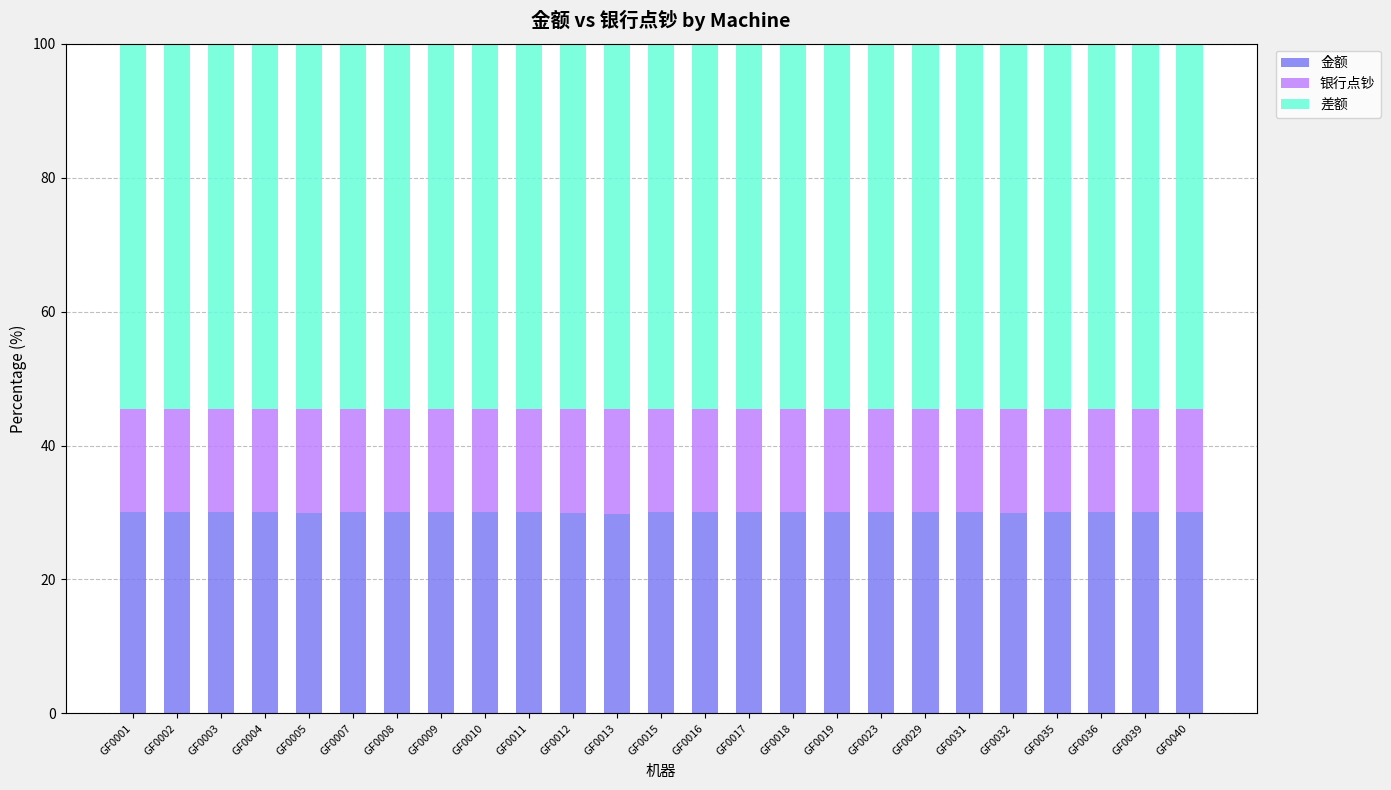

What is the total value across all series at GF0001?

100.0